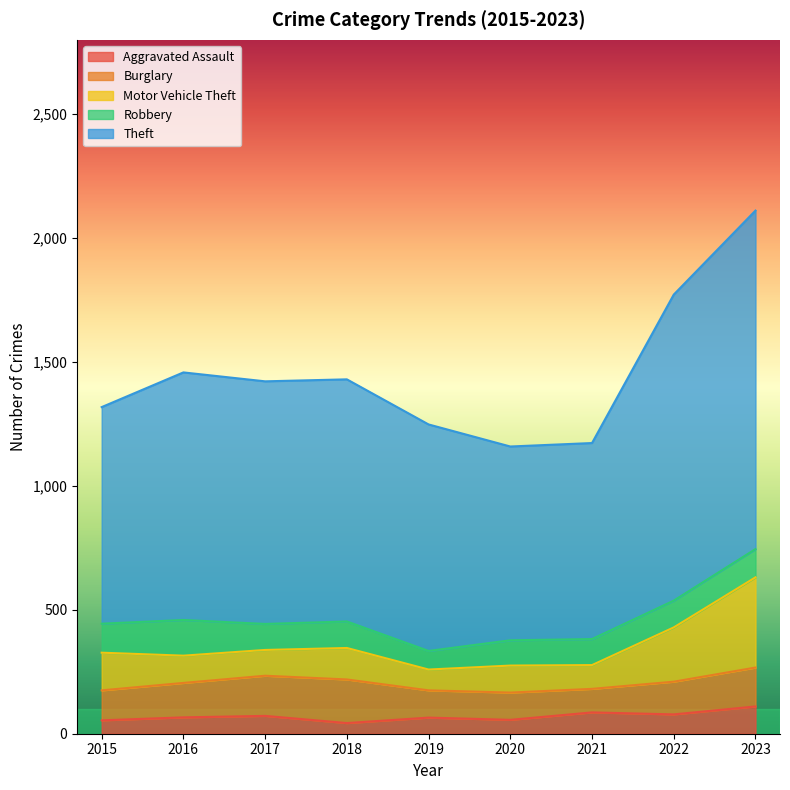

How many data points does each series have?

9